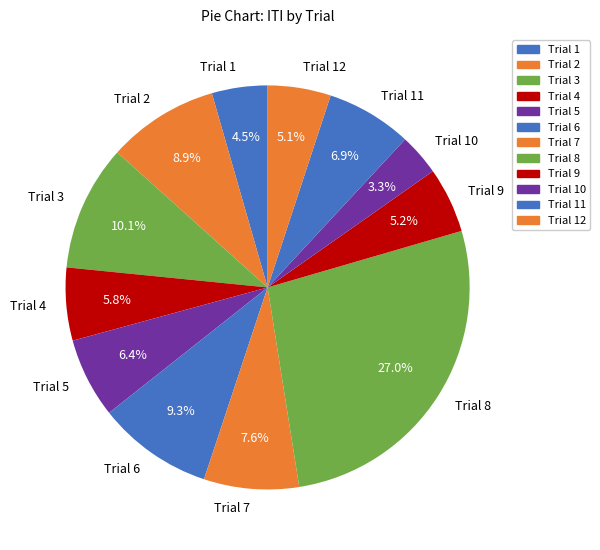

The Trial 4 slice represents 6% of the pie. True or false?

True